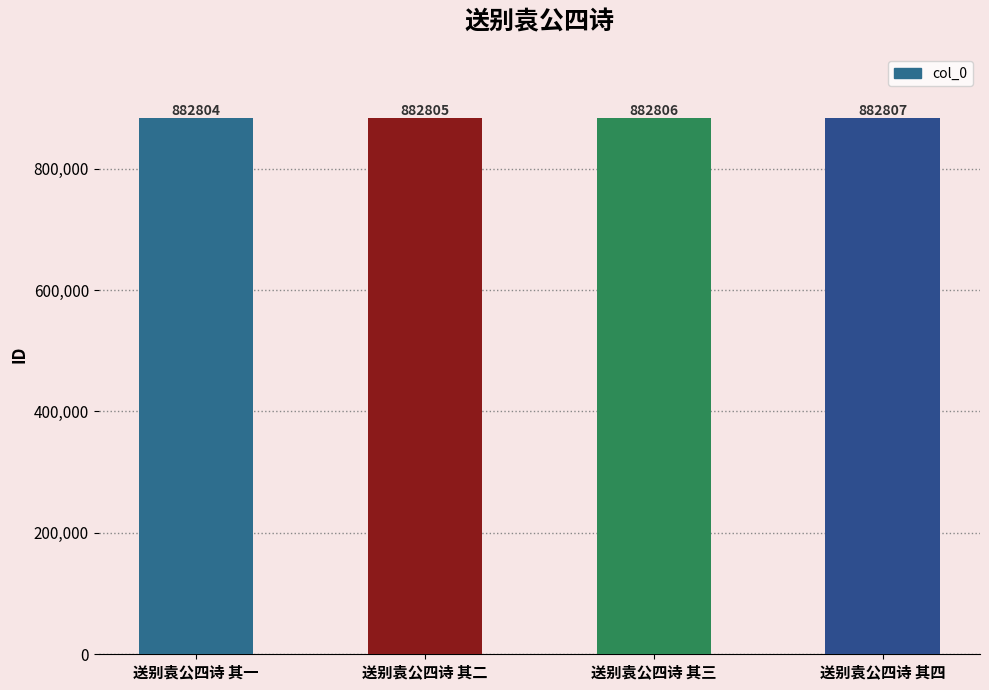

What is the ratio of the value at 送别袁公四诗 其三 to the value at 送别袁公四诗 其一?

1.0